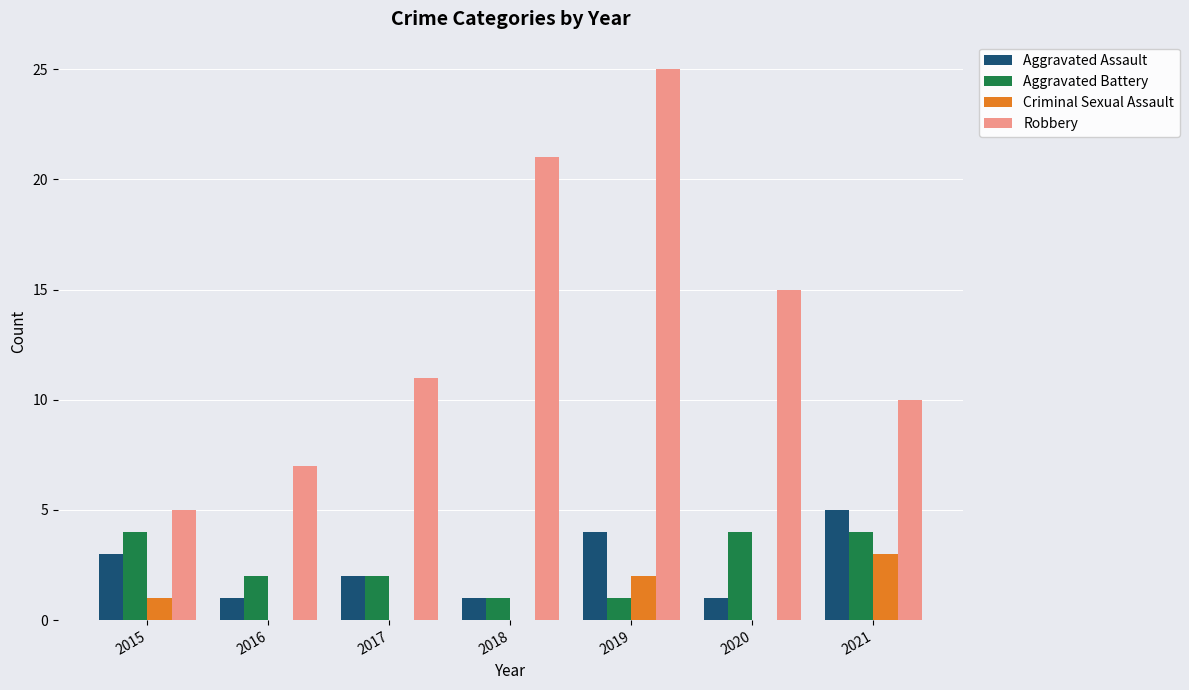

Which category has the highest value in the Robbery series?

2019